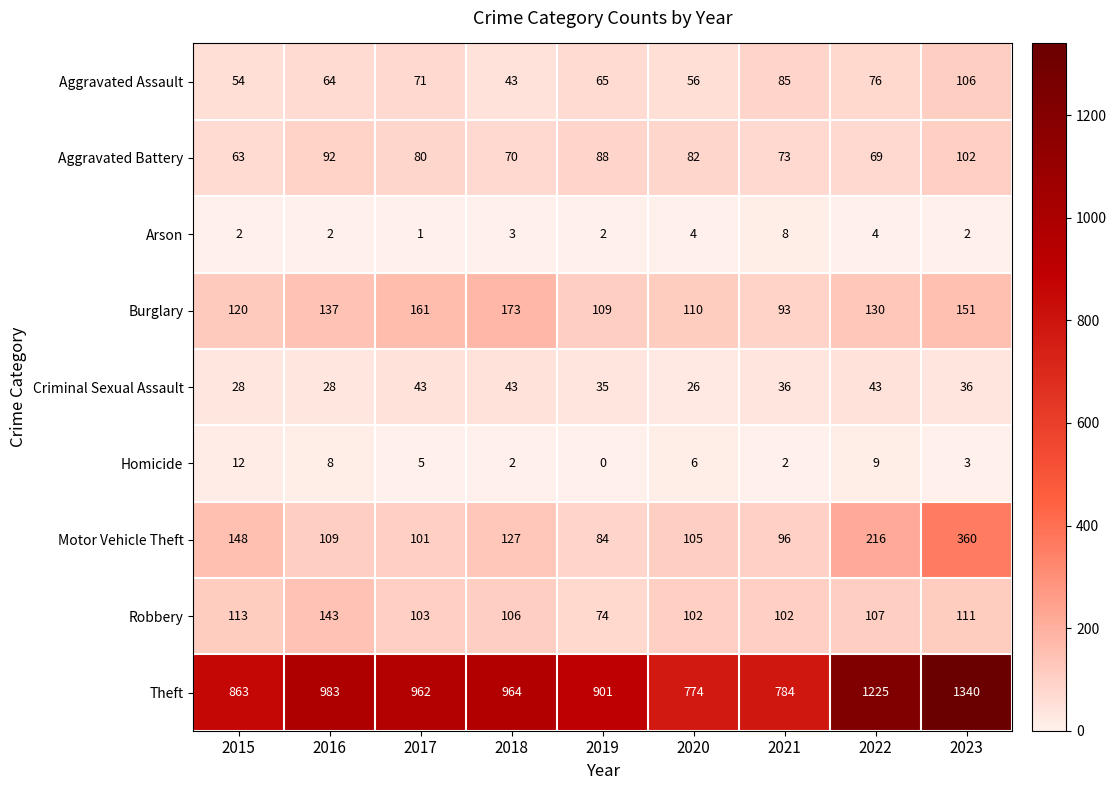

At how many categories does at least one series exceed 353?

9